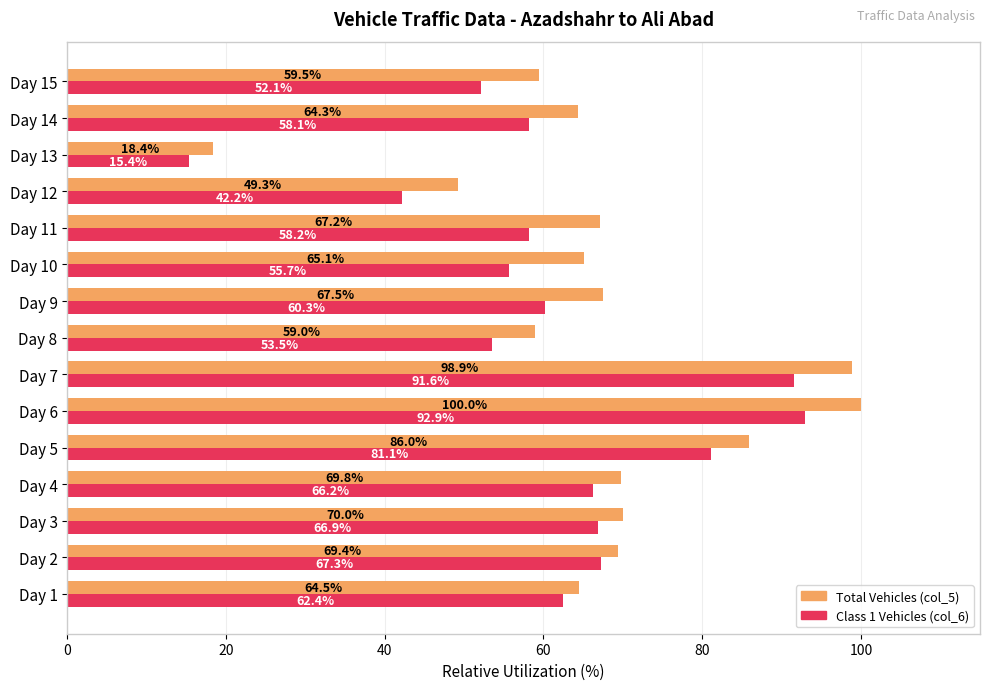

What is the smallest value displayed?

15.4